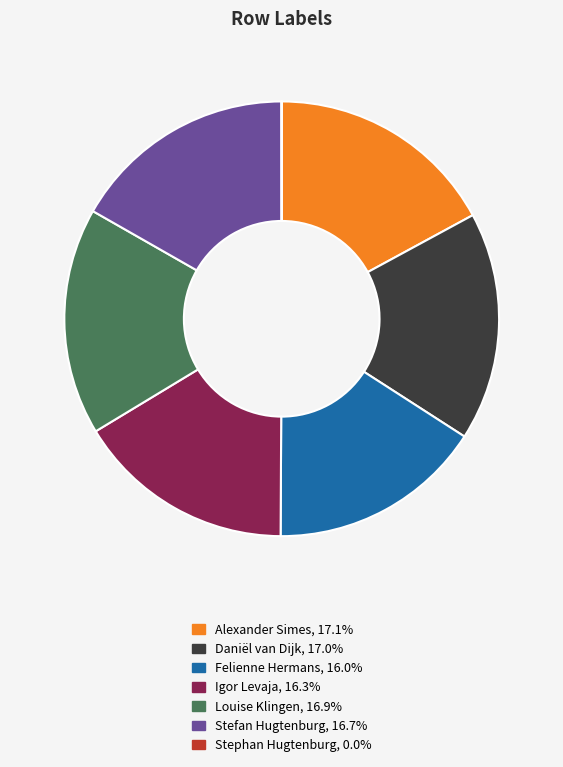

Does Felienne Hermans represent more than half of the total?

No